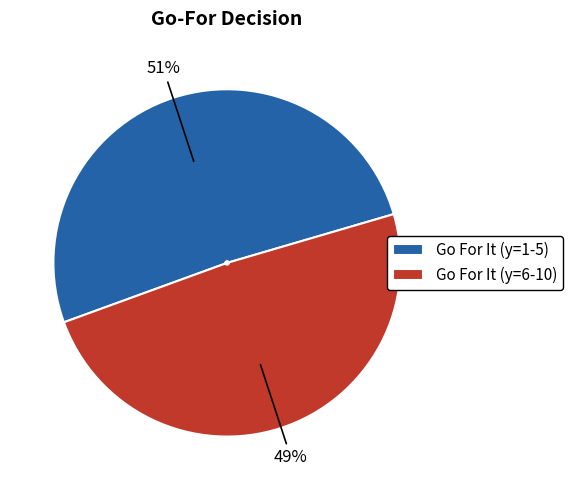

Rank the categories by value from lowest to highest.

Go For It (y=6-10), Go For It (y=1-5)